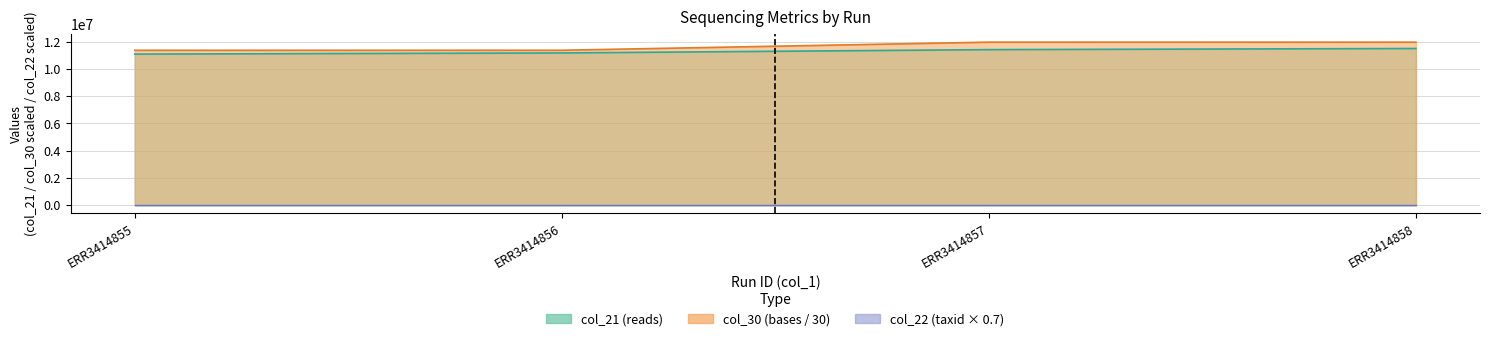

Which category has the highest value in the col_30 series?

ERR3414857